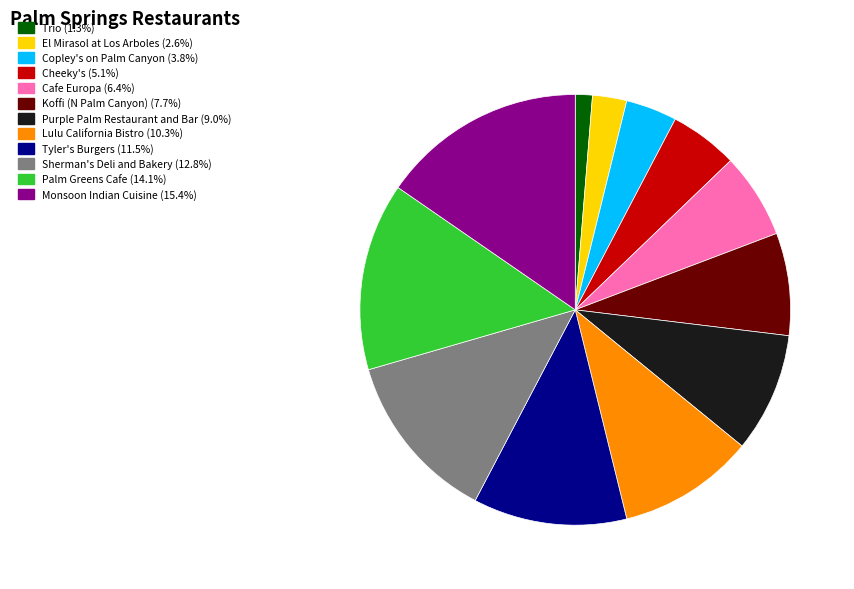

How many segments does this pie chart have?

12